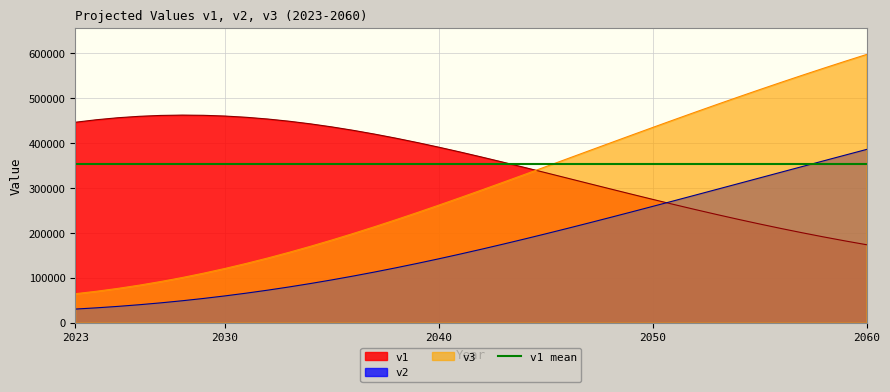

Rank the categories by v2 value from highest to lowest.

2060, 2059, 2058, 2057, 2056, 2055, 2054, 2053, 2052, 2051, 2050, 2049, 2048, 2047, 2046, 2045, 2044, 2043, 2042, 2041, 2040, 2039, 2038, 2037, 2036, 2035, 2034, 2033, 2032, 2031, 2030, 2029, 2028, 2027, 2026, 2025, 2024, 2023